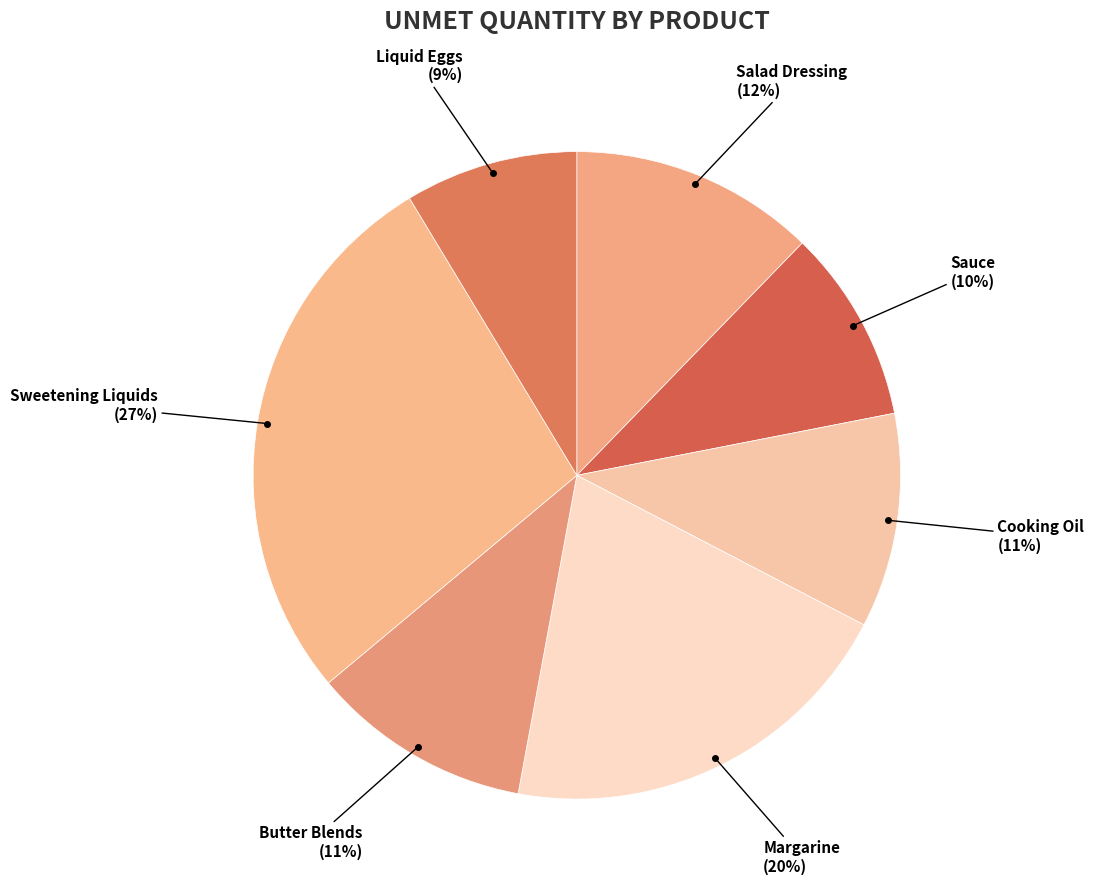

To the nearest percent, what is the average slice percentage?

14%